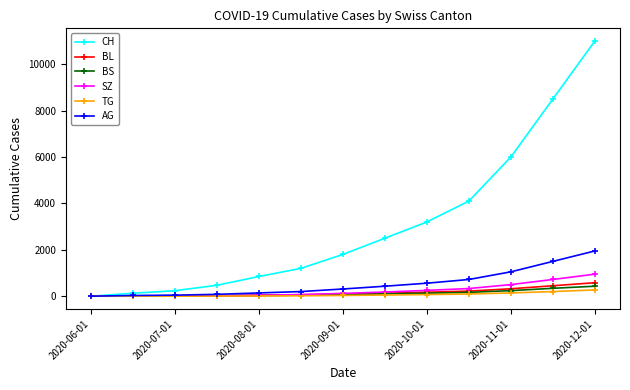

Which series has the largest total across all categories?

CH